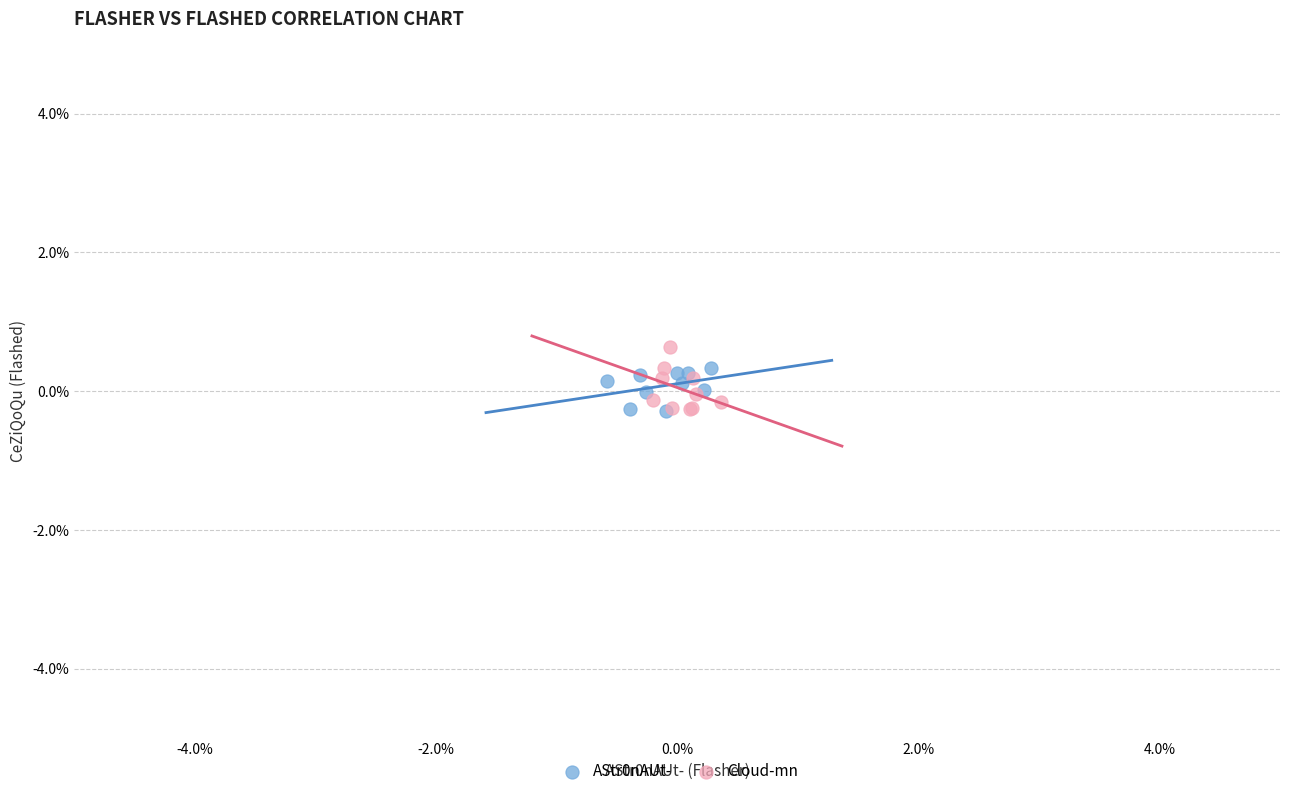

Which series has the largest Y range (max minus min)?

Cloud-mn